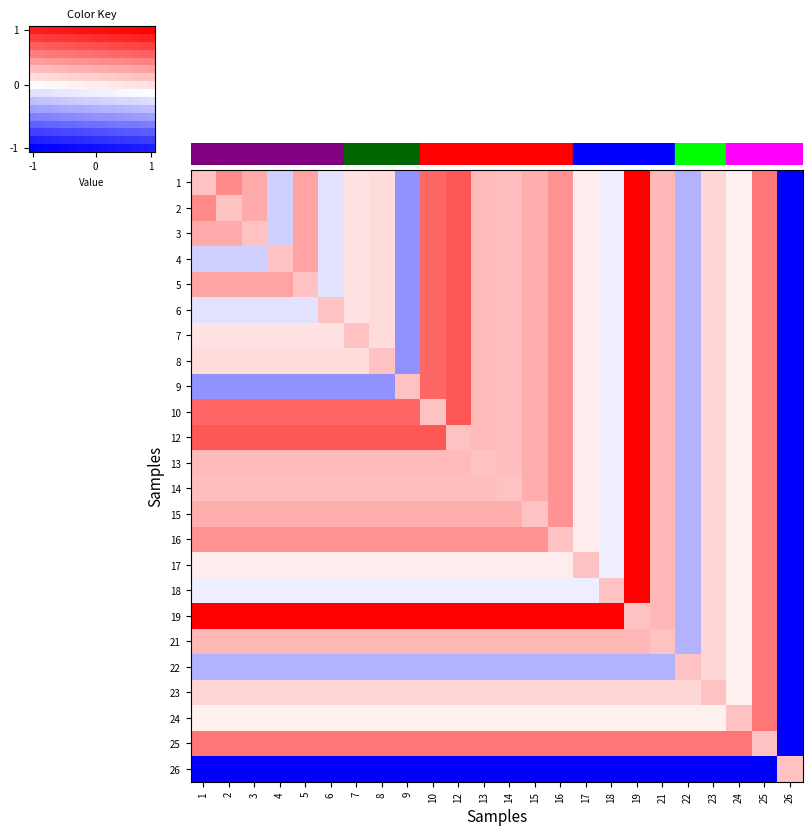

What is the maximum value shown in the chart?

1.0